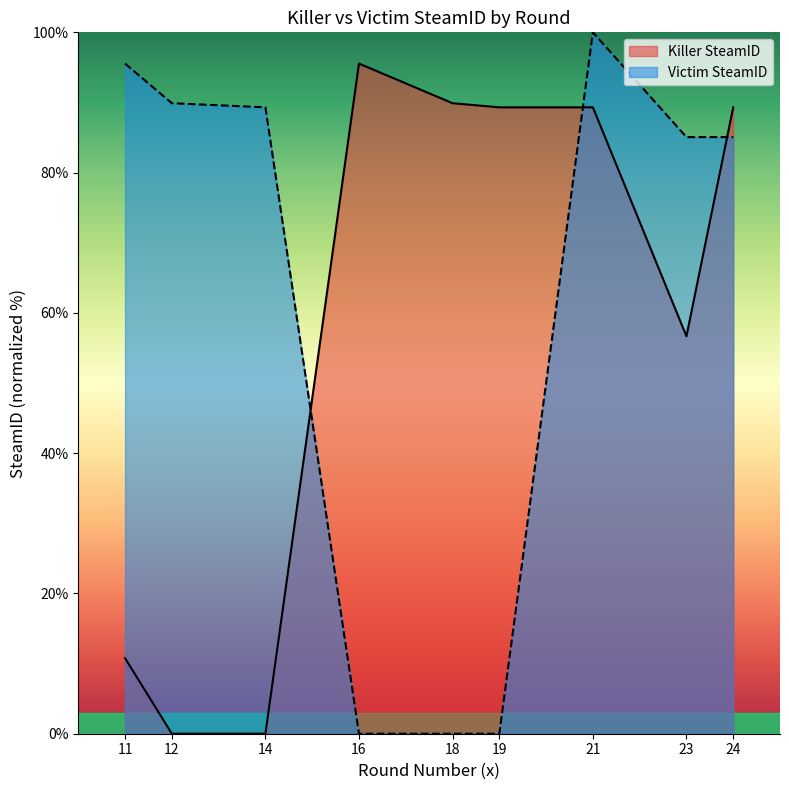

What is the sum of all Victim SteamID values?

544.9